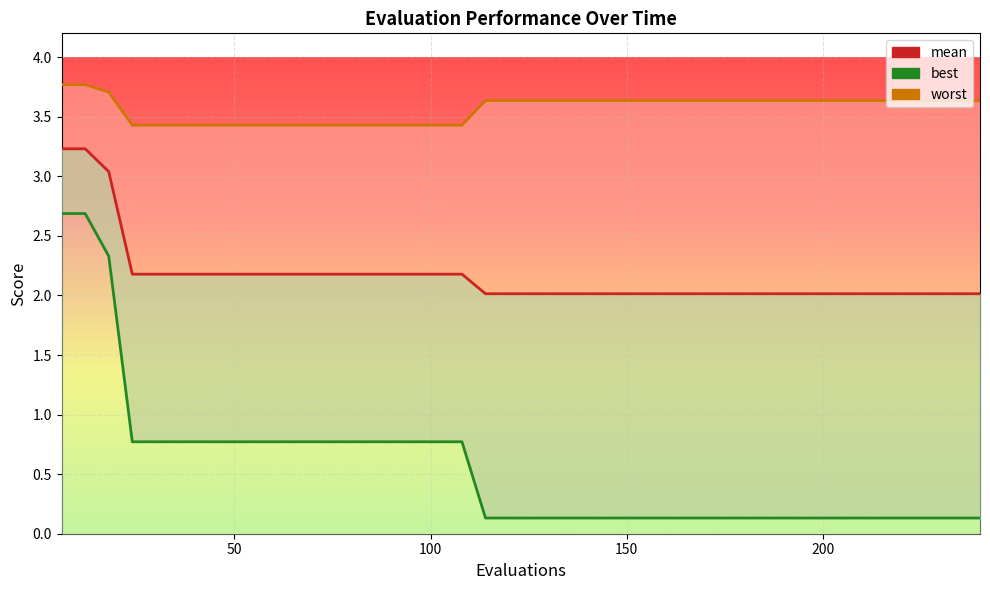

True or false: worst_line and best_line cross at least once.

False